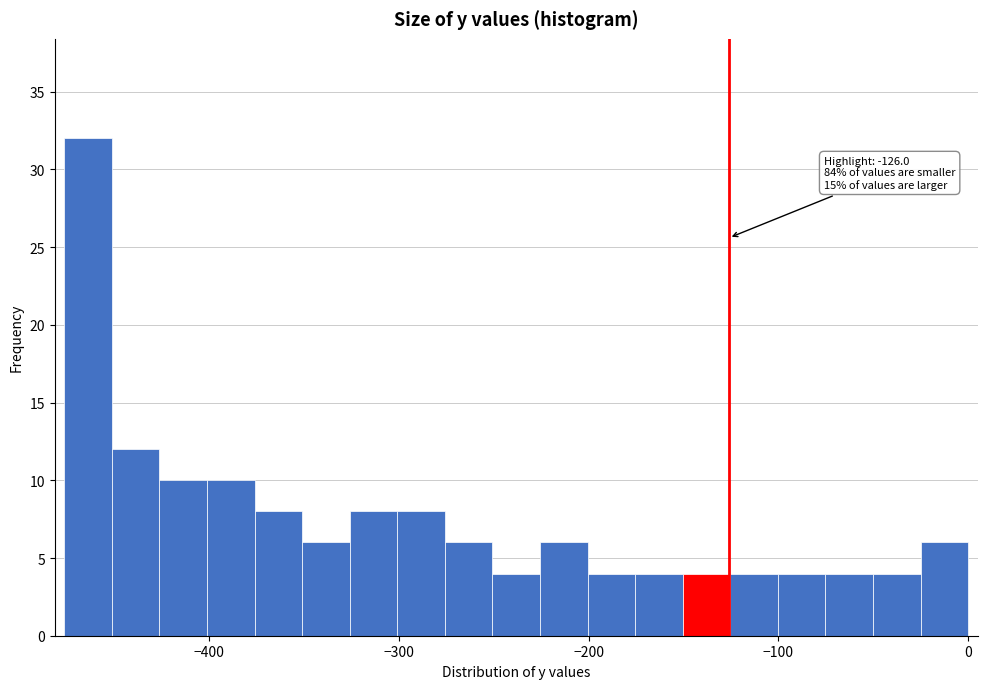

Around what value on the x-axis is the tallest bar? Give the approximate position of its centre, as read against the axis.

-460